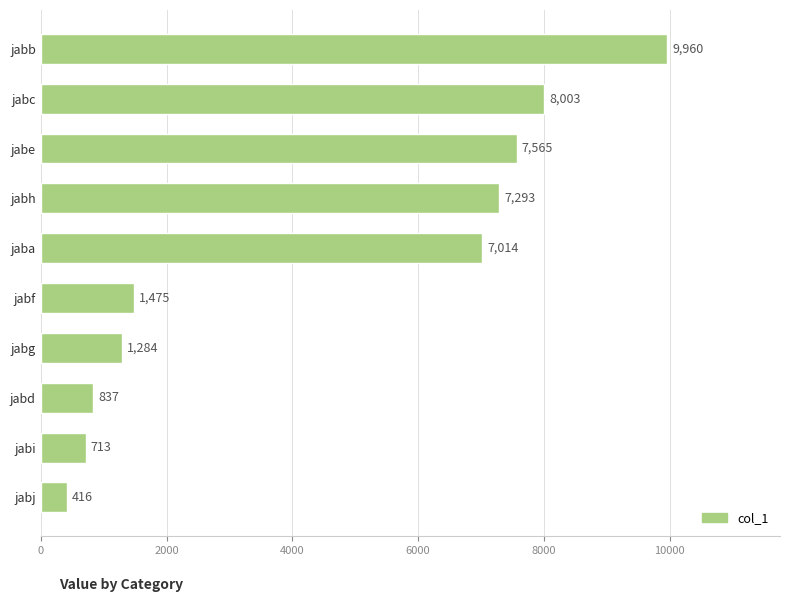

Rank the categories by value from highest to lowest.

jabb, jabc, jabe, jabh, jaba, jabf, jabg, jabd, jabi, jabj